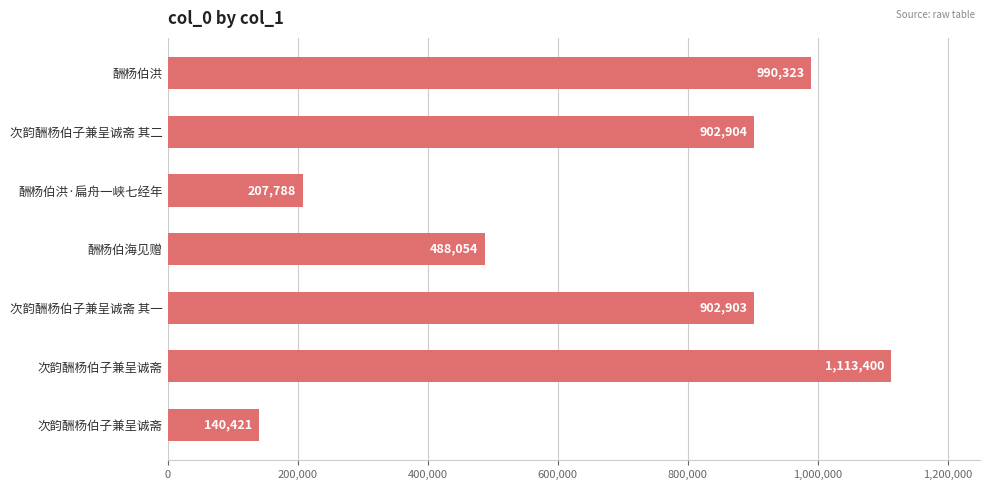

How many data points does each series have?

7